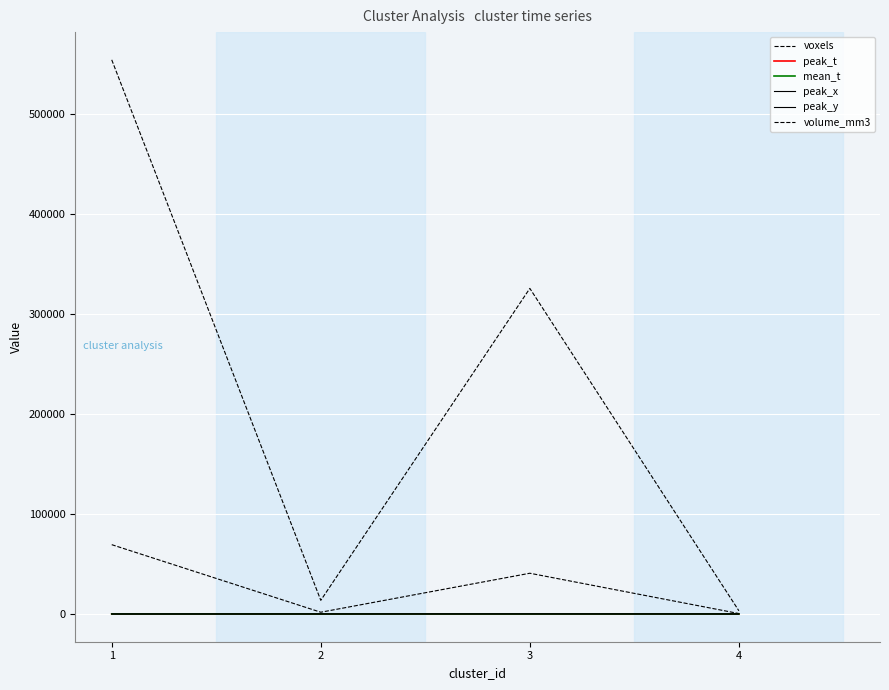

How many lines are shown in the chart?

6